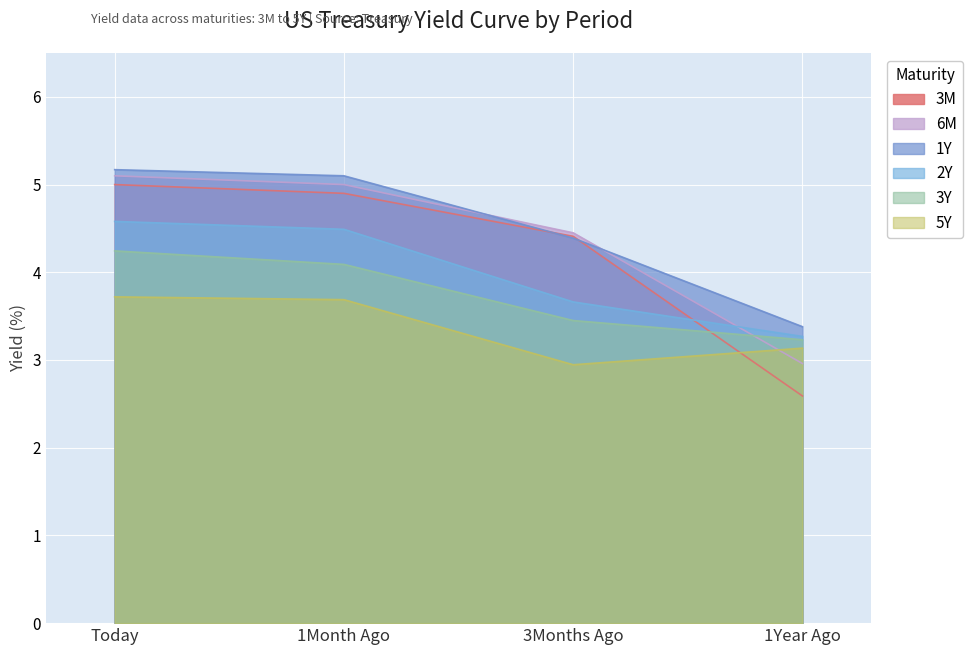

What is the highest value of the 5Y series?

3.7